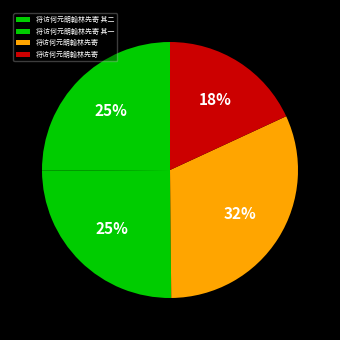

Which category has the smallest portion of the pie?

将访何元朗翰林先寄